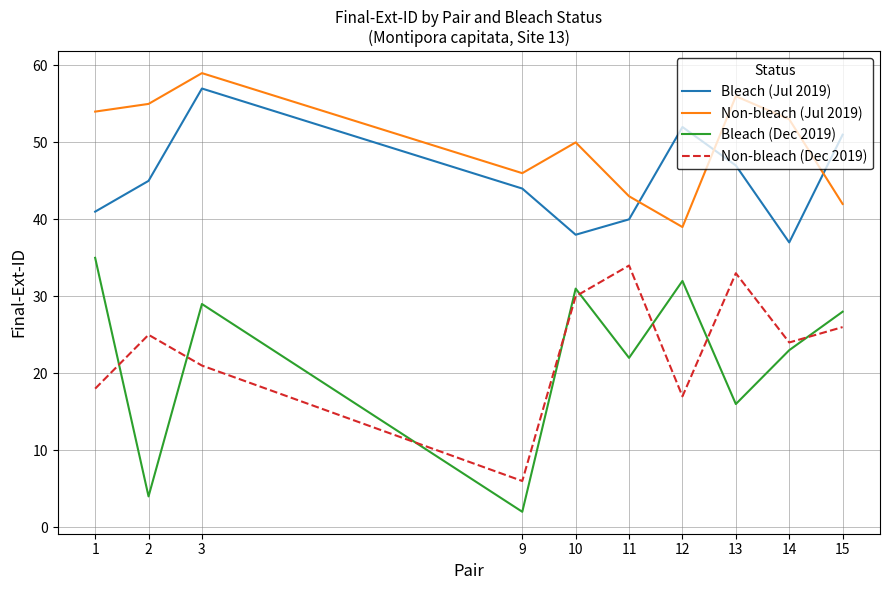

What is the maximum value shown in the chart?

59